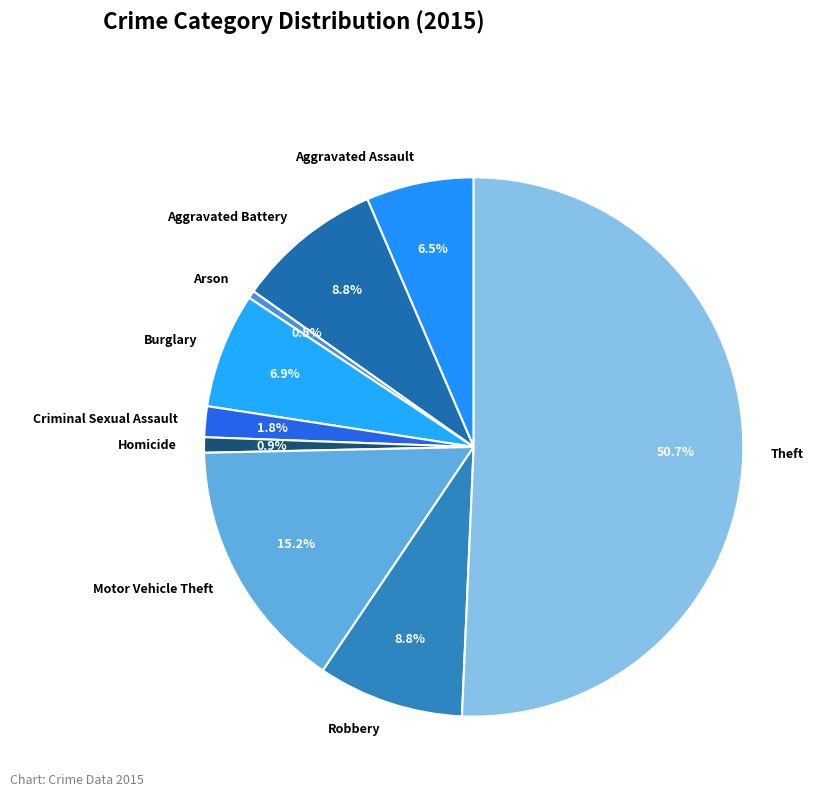

How many segments does this pie chart have?

9